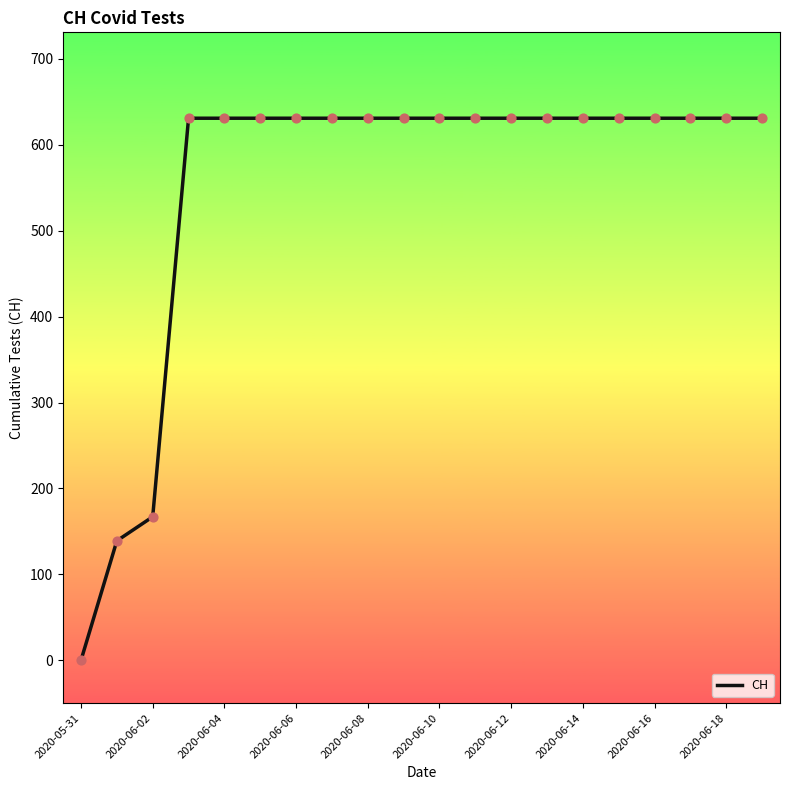

What is the maximum value shown in the chart?

631